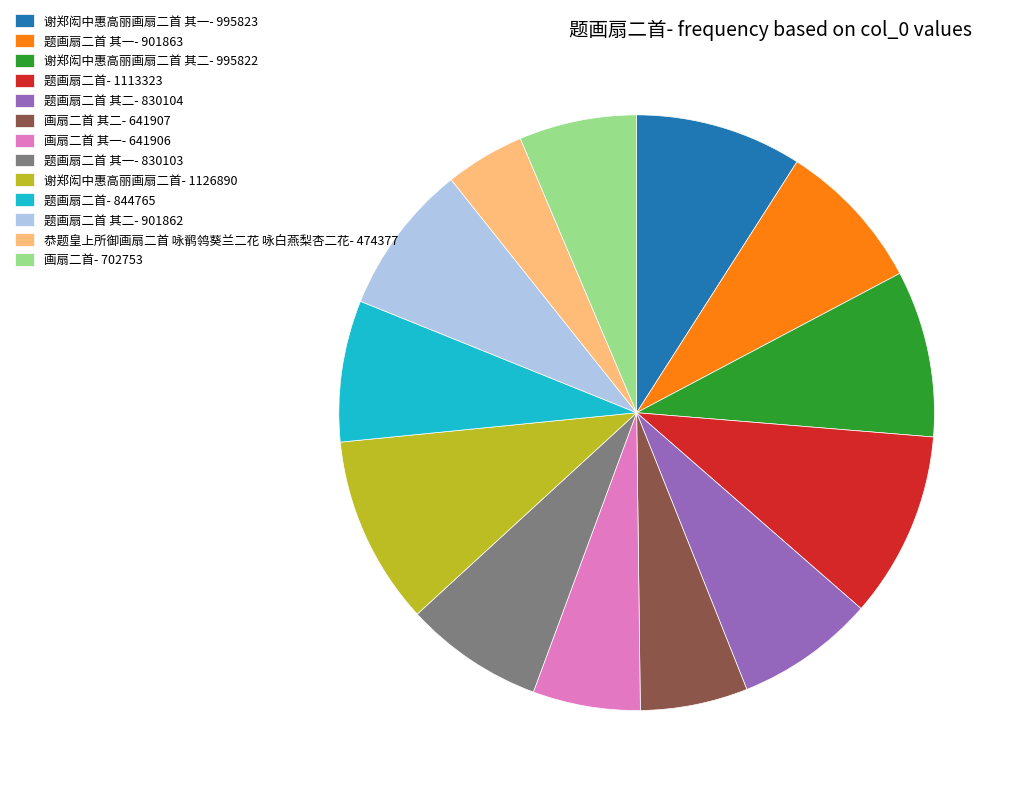

Is it true that 谢郑闳中惠高丽画扇二首 其二- 995822 is 1% of the pie?

False